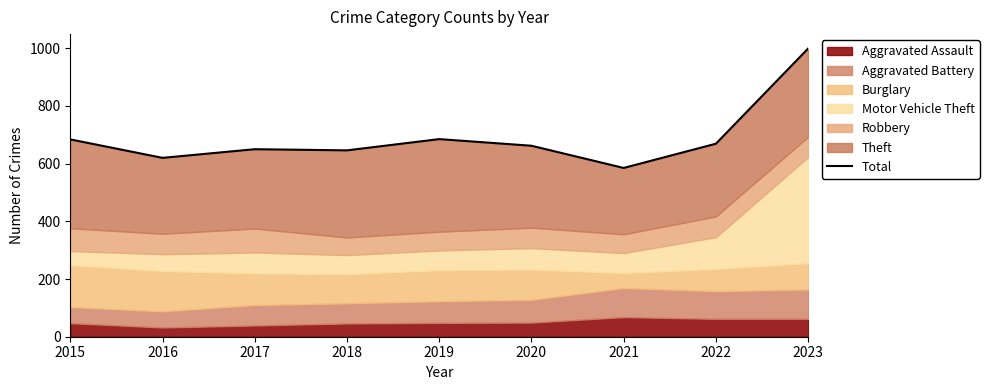

What is the difference between the second highest and second lowest values?

65